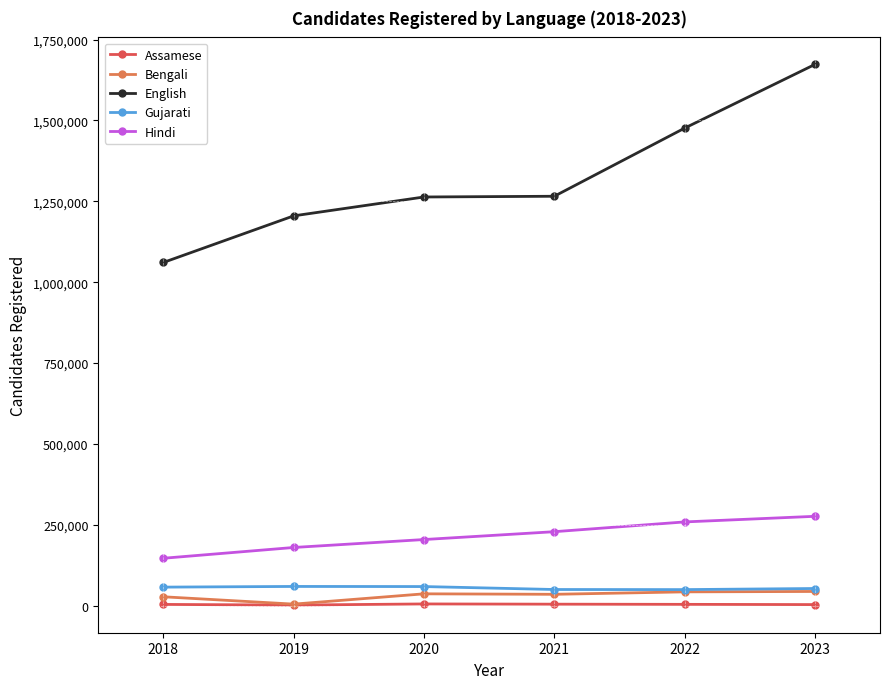

Which series changed the most between 2018 and 2020?

English